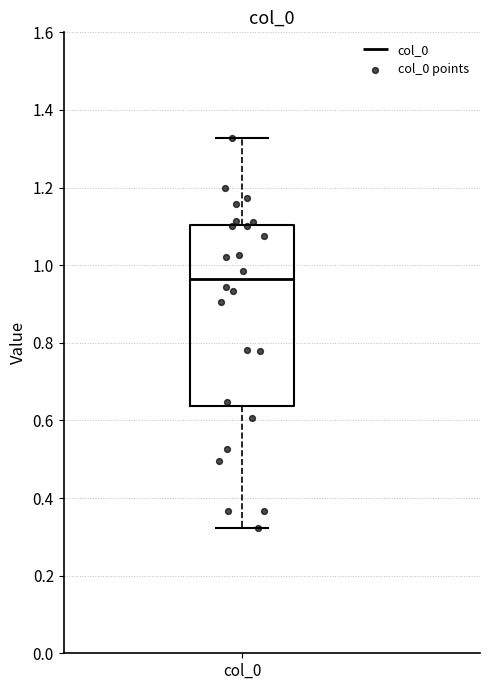

Where is the upper edge of the box for col_0 on the y-axis? The values are not printed on the chart, so give them approximately, as read against the axis.

1.10